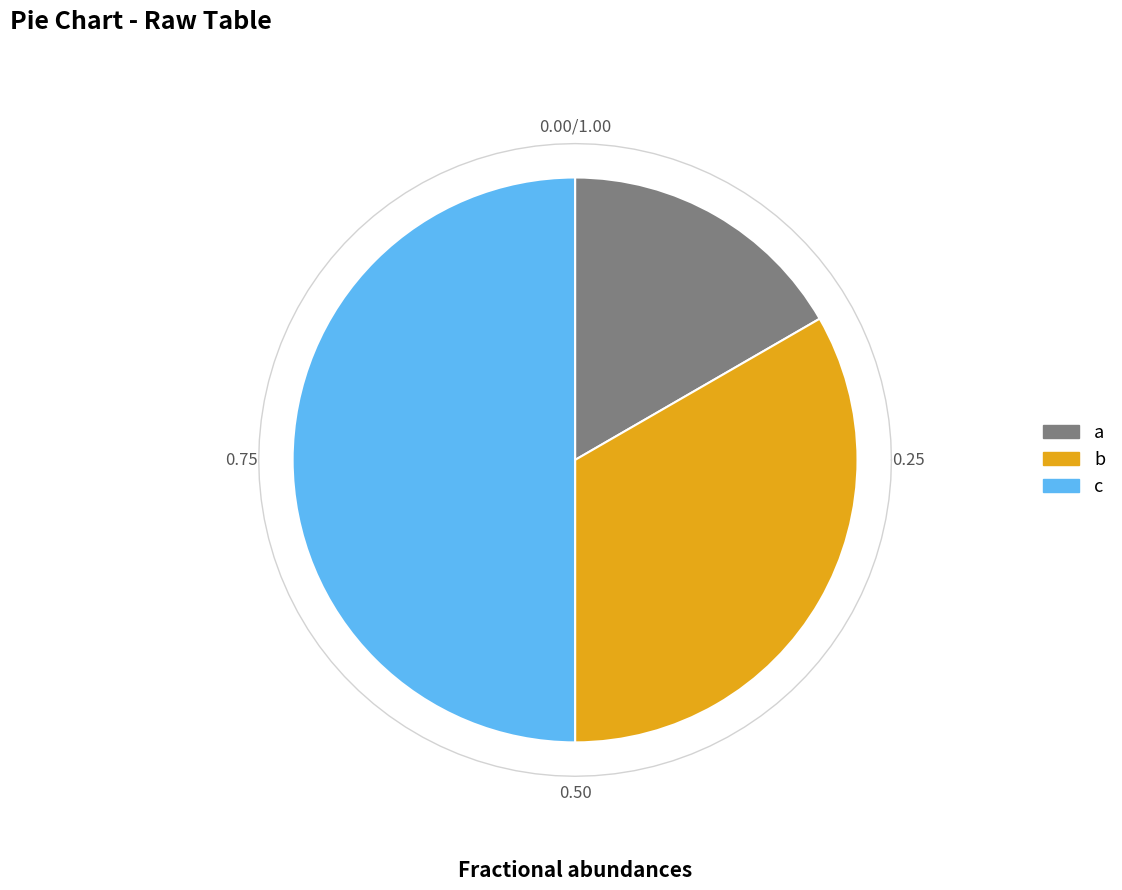

The a slice represents 11% of the pie. True or false?

False